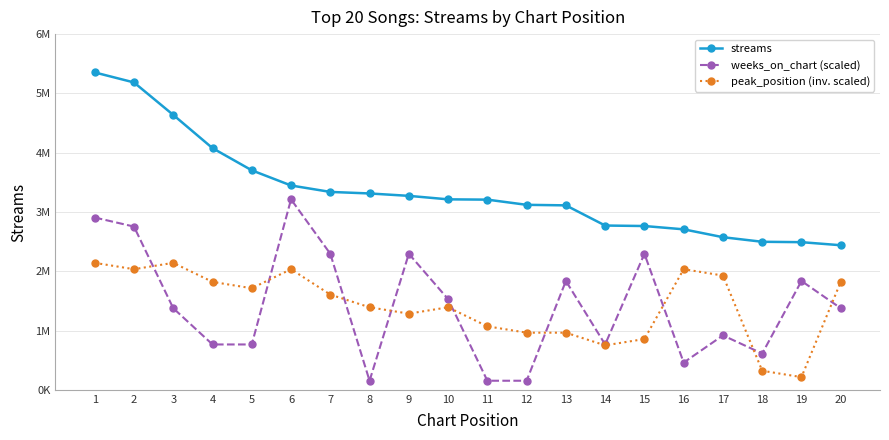

What is the minimum value shown in the chart?

152964.1